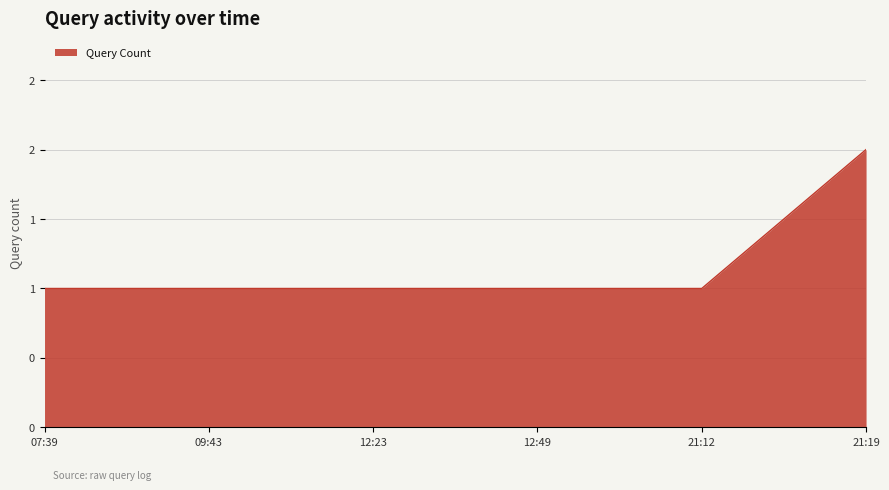

Does the chart have visible grid lines?

Yes